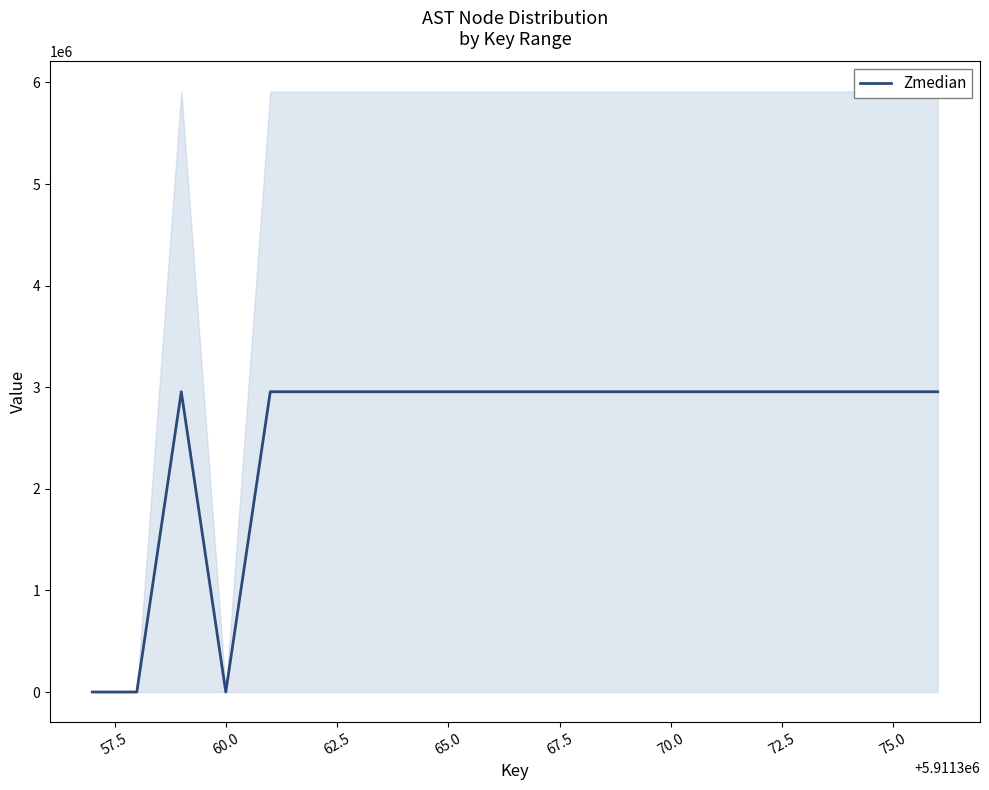

Does the chart have visible grid lines?

No